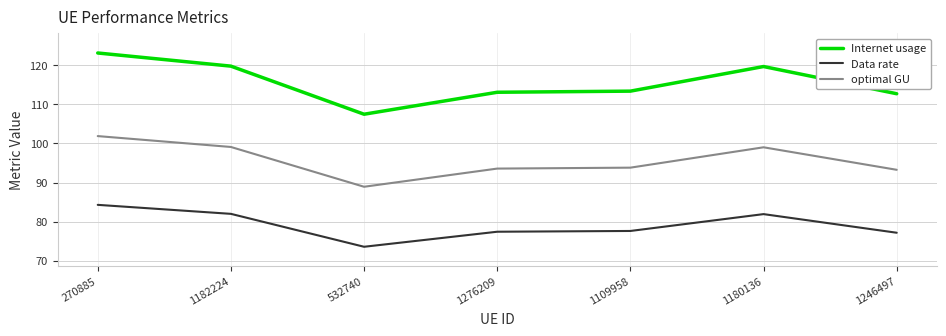

What is the average value of the Data rate series?

79.1